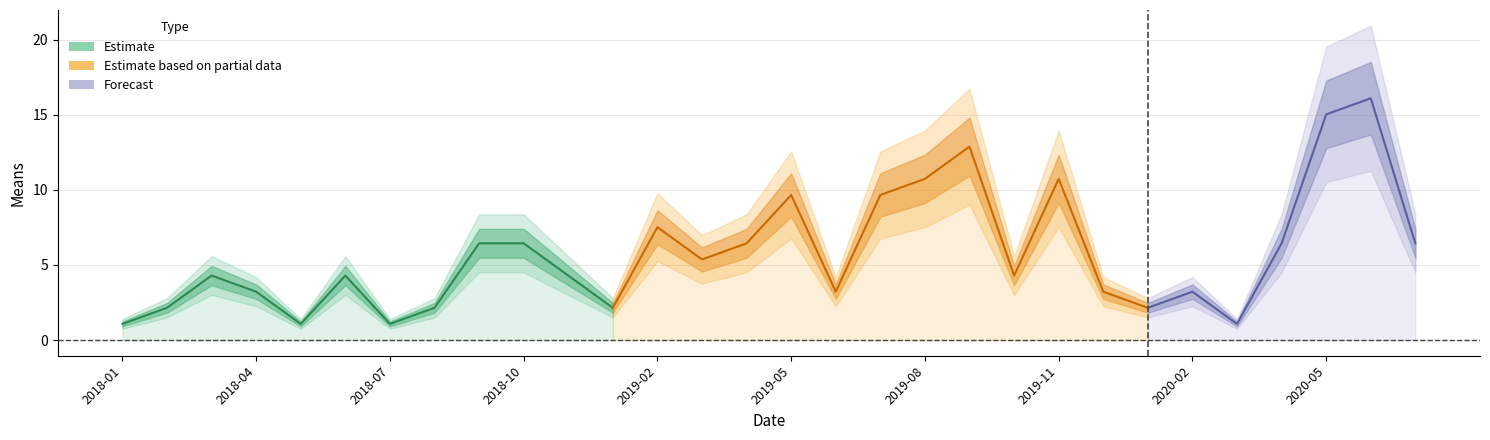

Reading left to right, what are all the values shown in this chart?

1.1	2.1	4.3	3.2	1.1	4.3	1.1	2.1	6.4	6.4	4.3	2.1	7.5	5.4	6.4	9.7	3.2	9.7	10.7	12.9	4.3	10.7	3.2	2.1	3.2	1.1	6.4	15.0	16.1	6.4